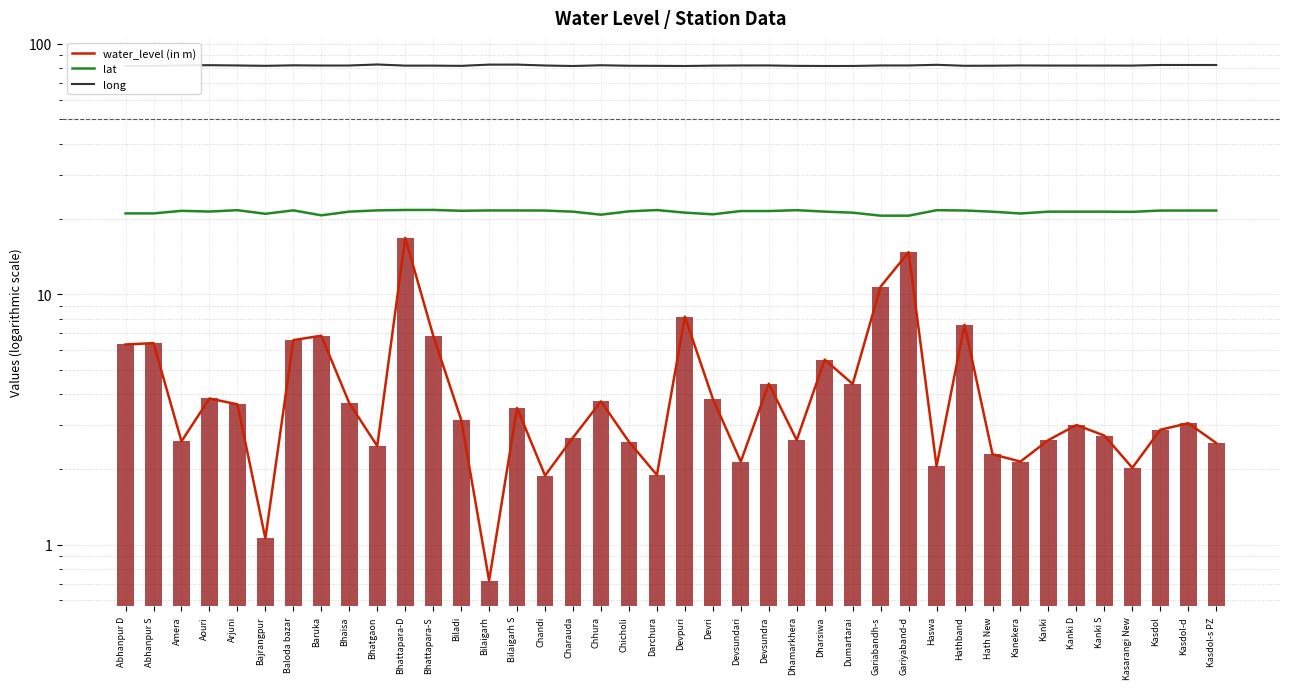

At which category does the chart reach its peak across all series?

Bhatgaon